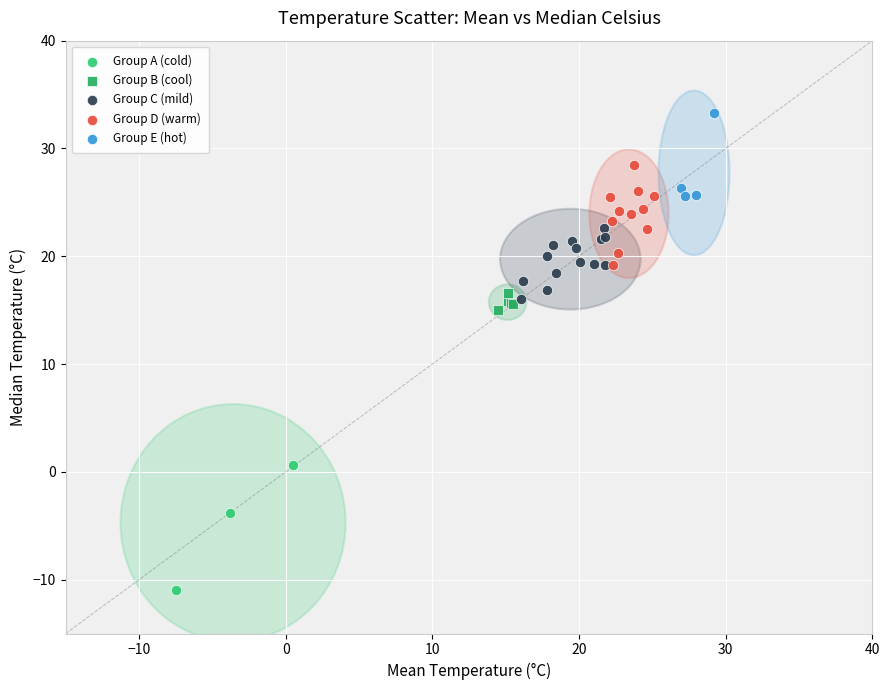

Which series reaches the maximum Y coordinate?

Group E (hot)